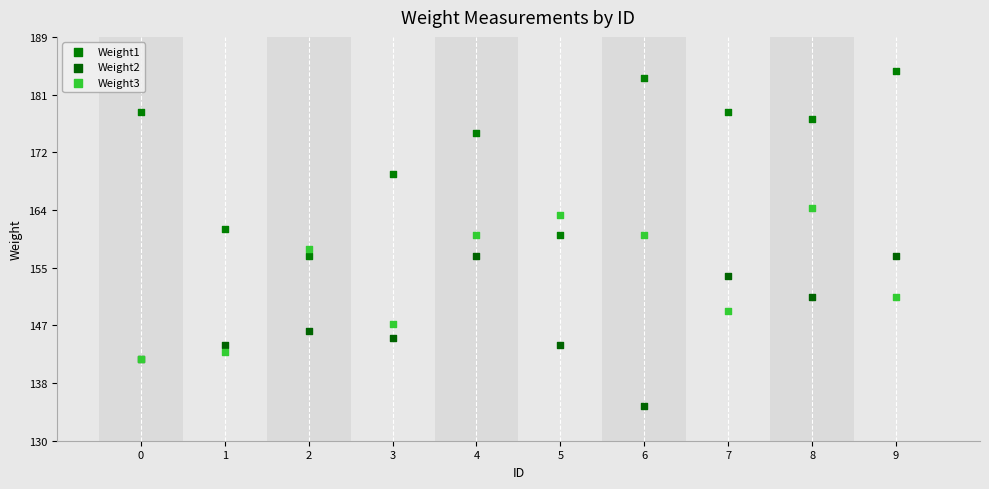

In the Weight3 series, what Y value is closest to 153?

151